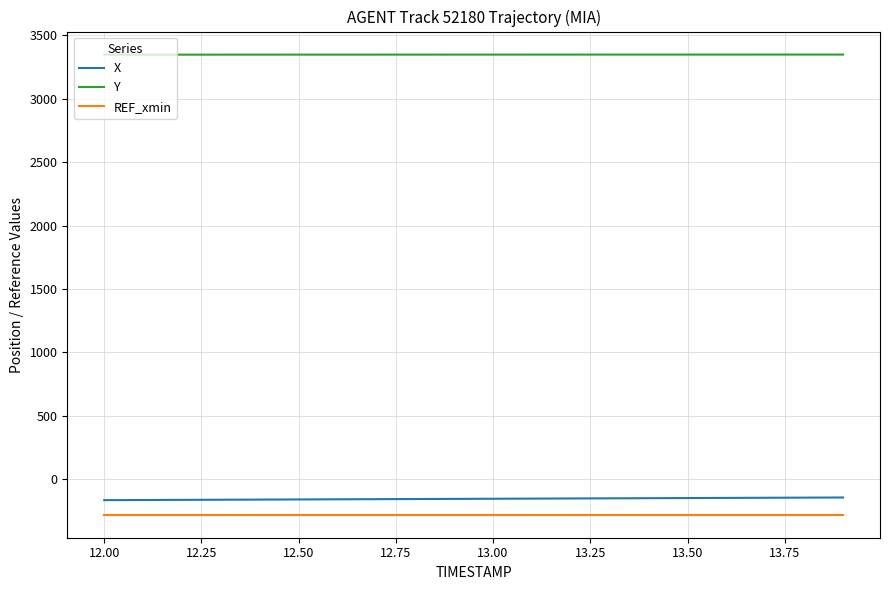

What is the lowest value of the REF_xmin series?

-279.8